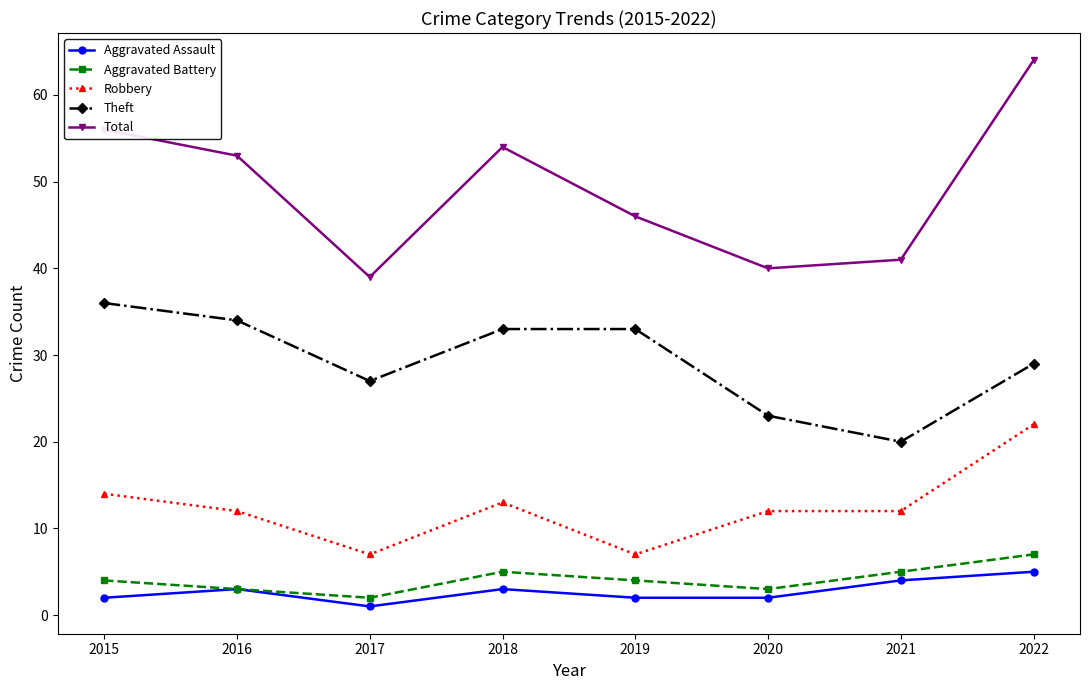

What is the average value of the Aggravated Assault series?

3